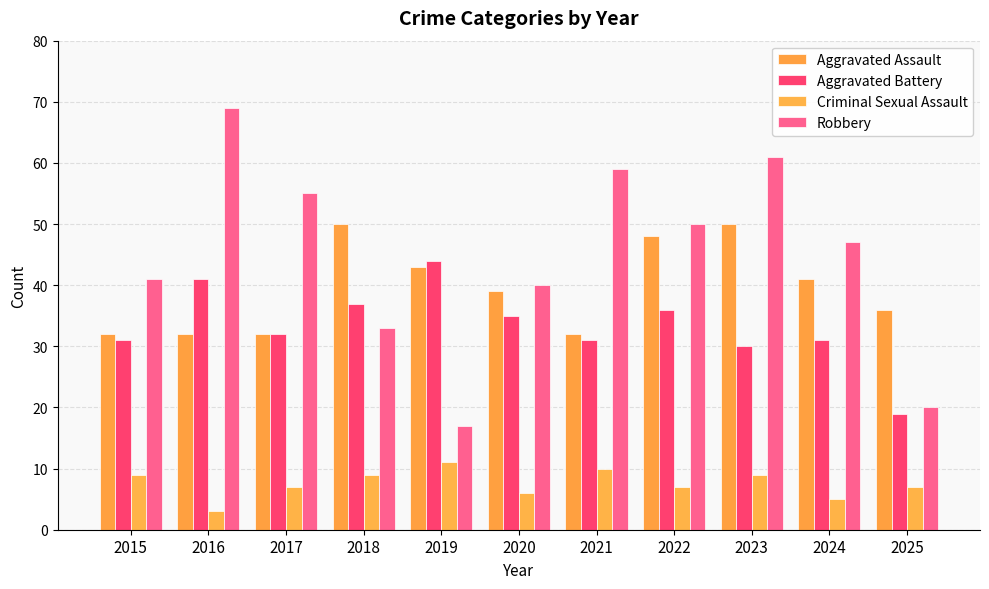

At which label is Robbery closest to 43?

2015